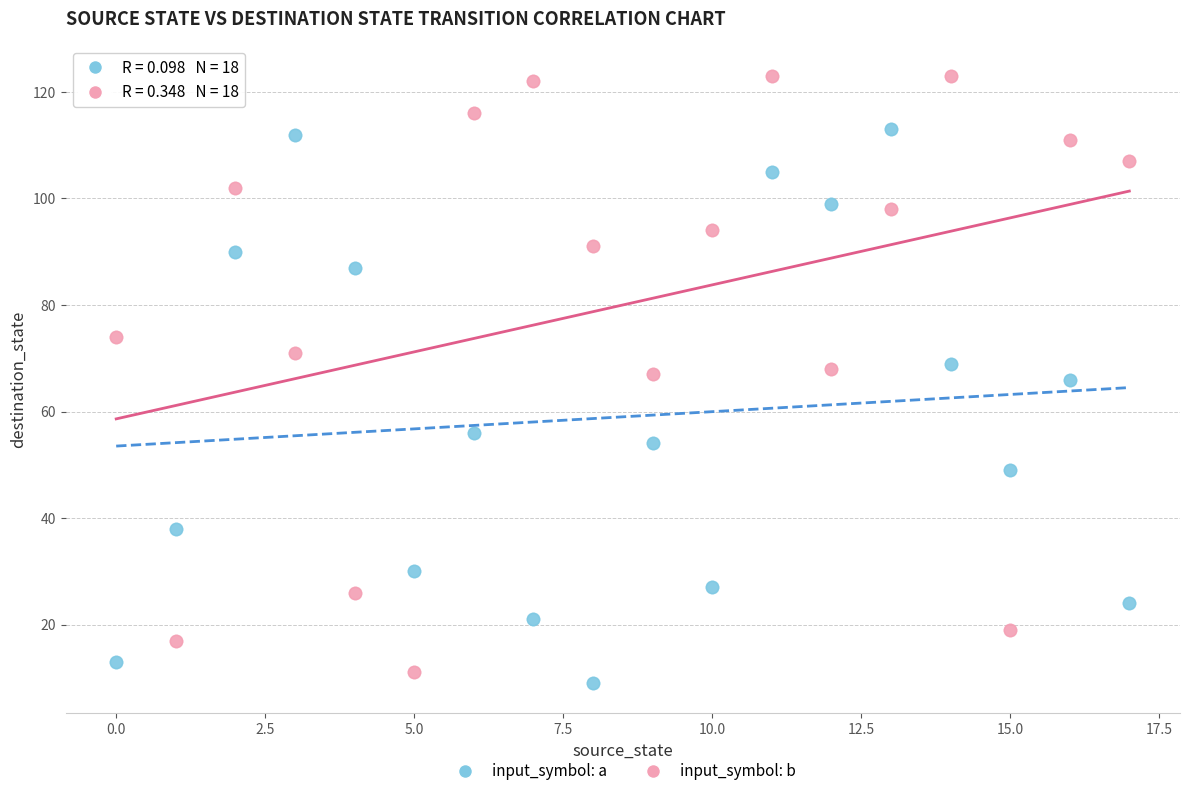

What are all the series names shown in the legend?

input_symbol: a, input_symbol: b